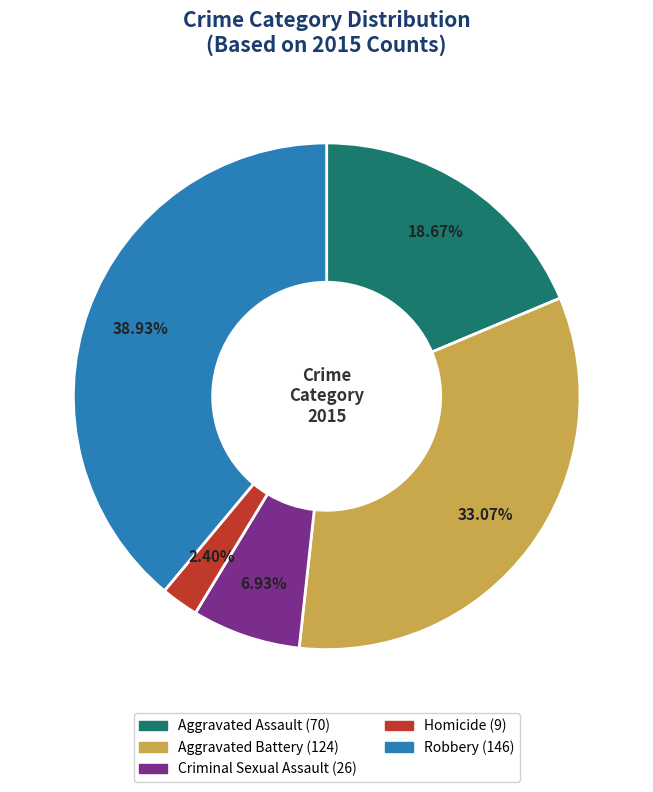

Which category has the smallest portion of the pie?

Homicide